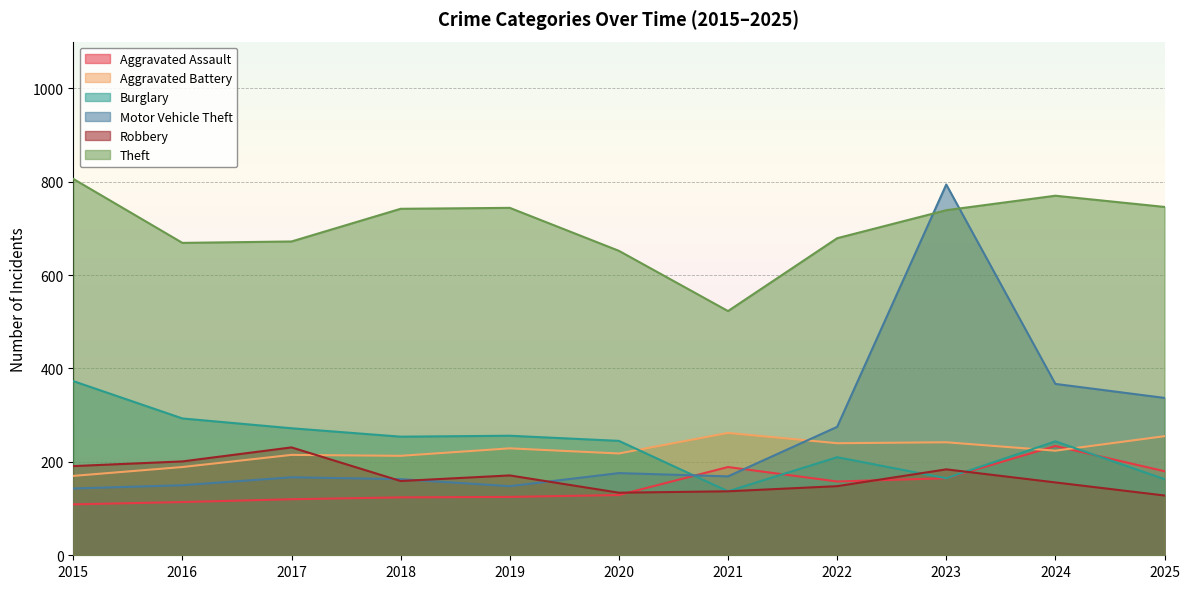

Count the number of categories in the chart.

11